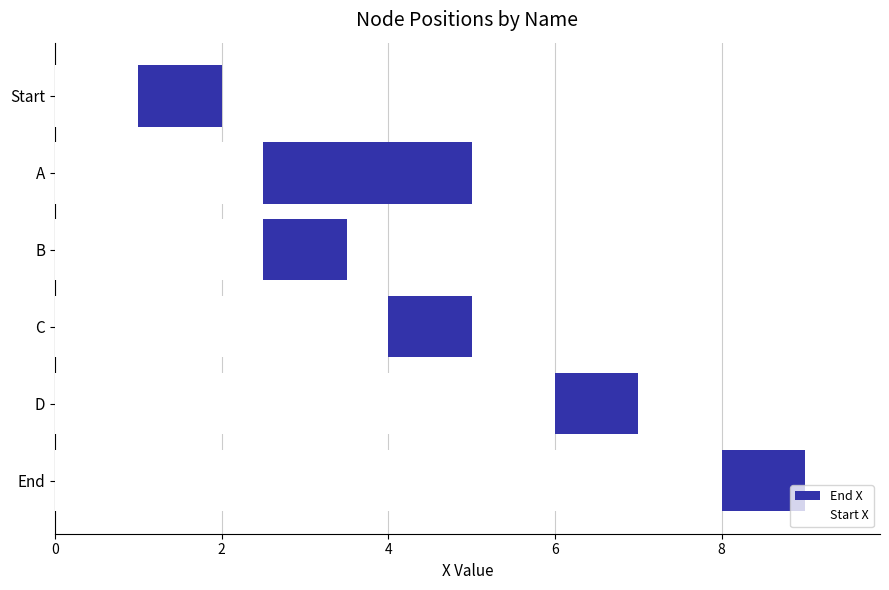

True or false: End X has a value of 3.7 at D.

False